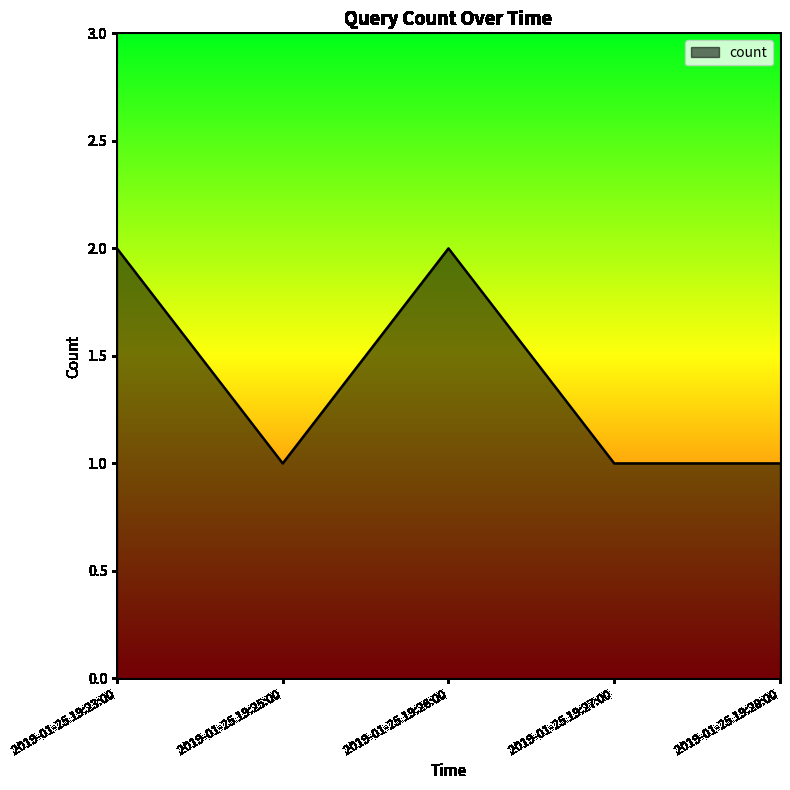

The value at 2019-01-25 19:25:00 is 0. True or false?

False